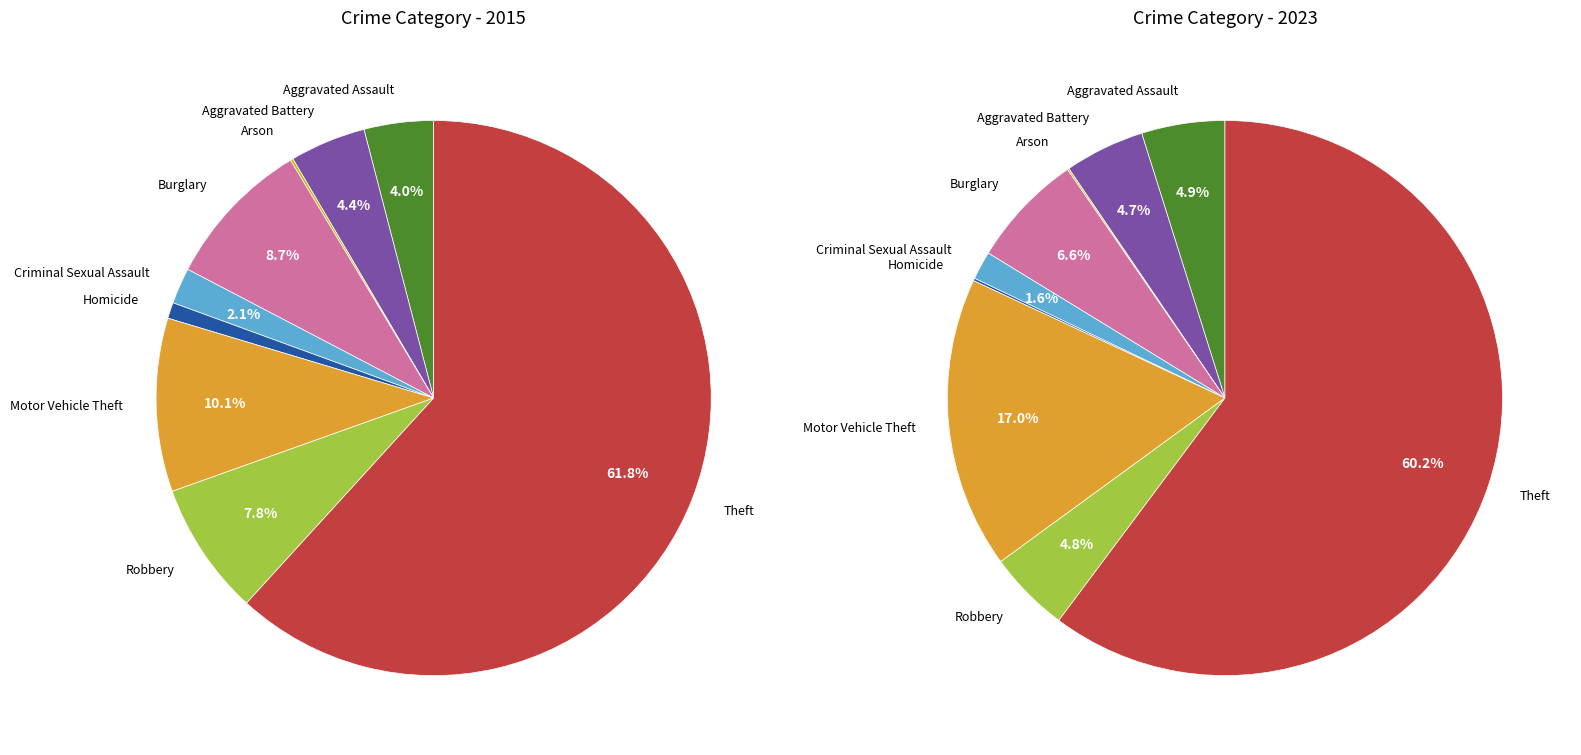

To the nearest percent, what is the average slice percentage?

11%